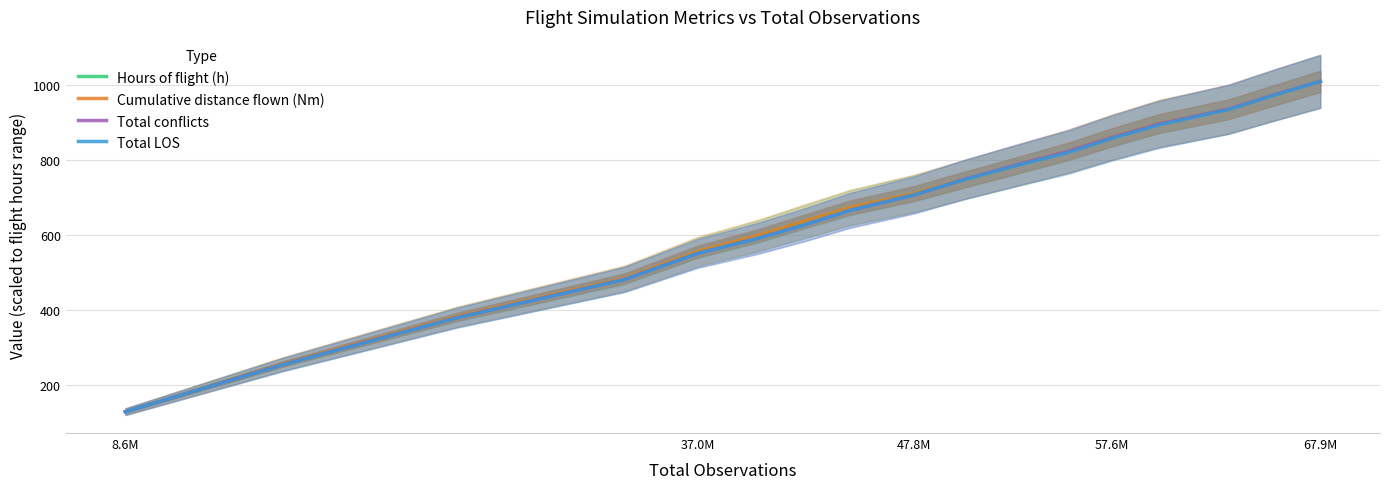

Is it true that Total LOS equals 550.5 at 37.0M?

True